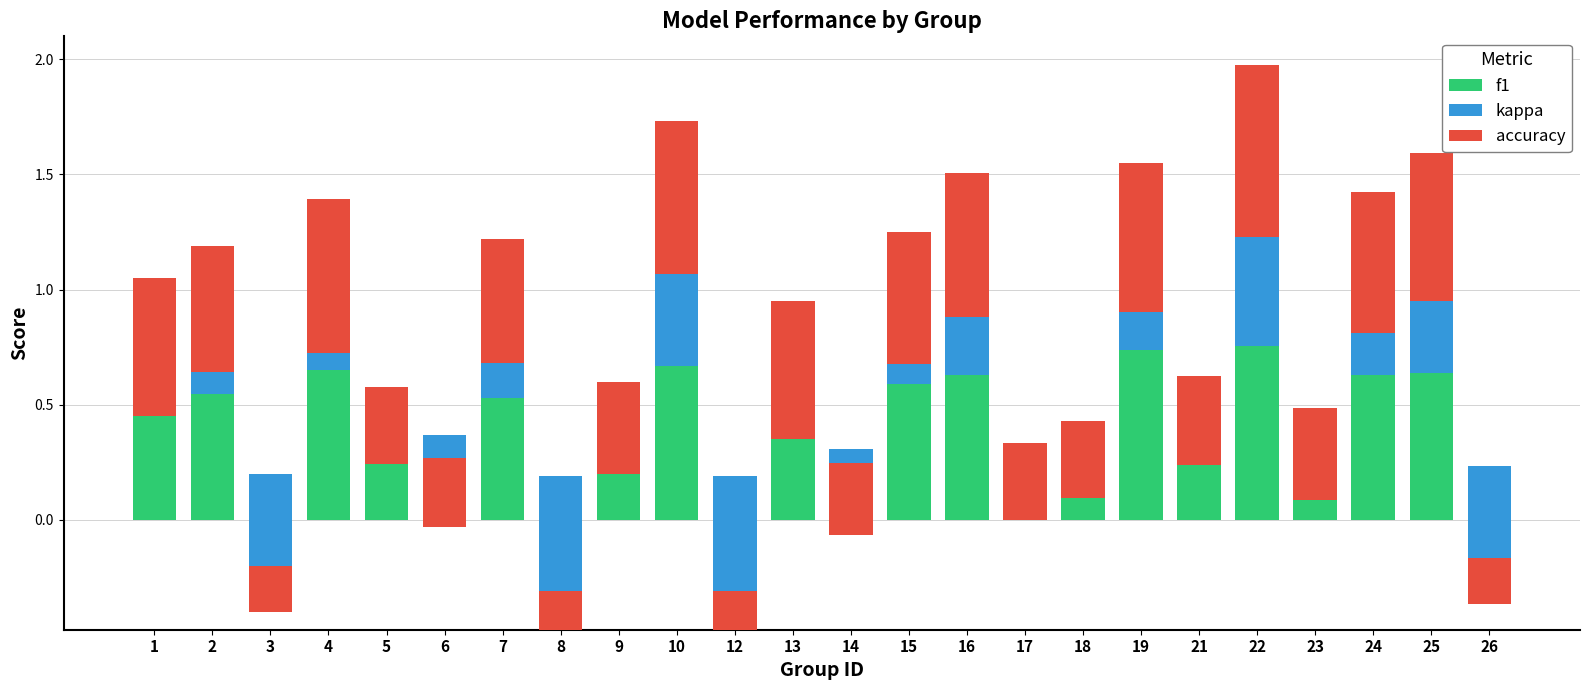

At how many categories does at least one series exceed 0?

24